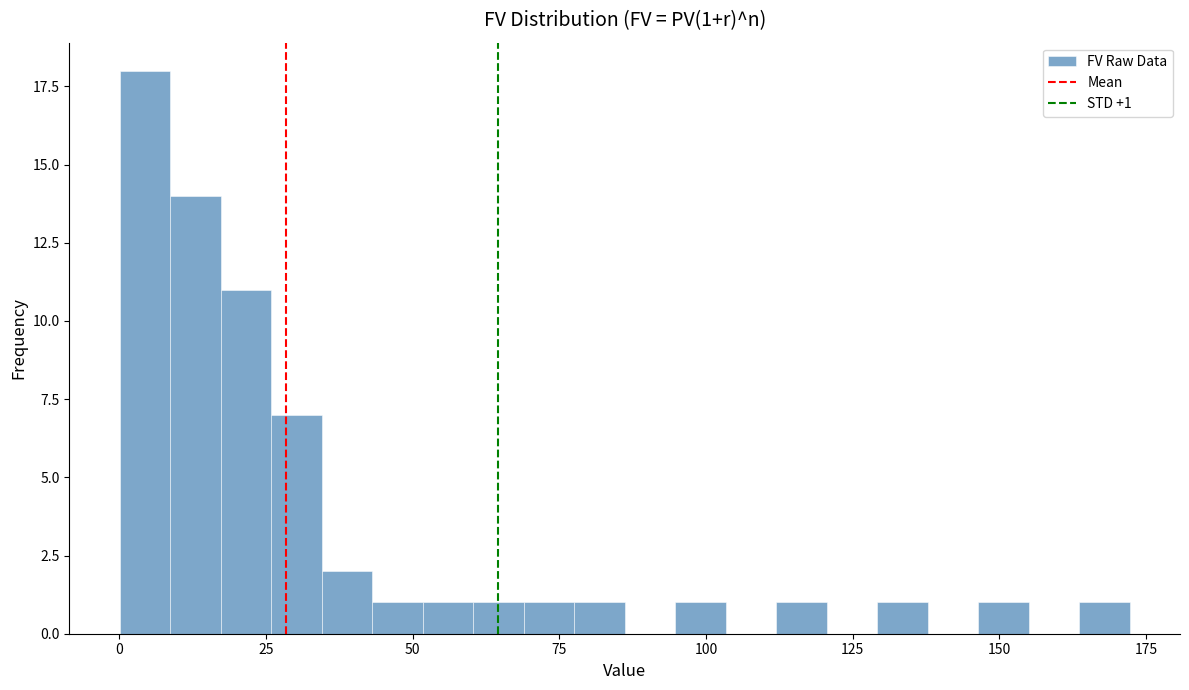

Read against the x-axis, roughly where is the centre of the tallest bar?

5